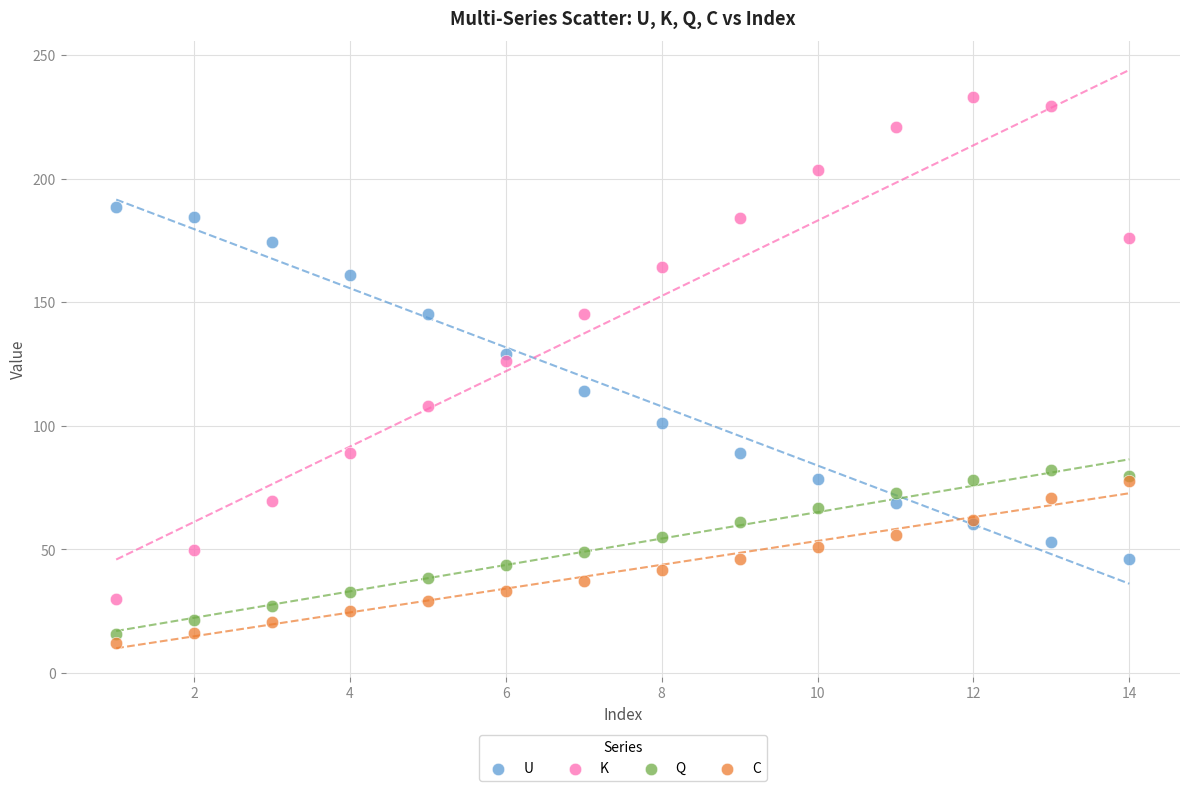

In the U series, what Y value is closest to 117?

114.2